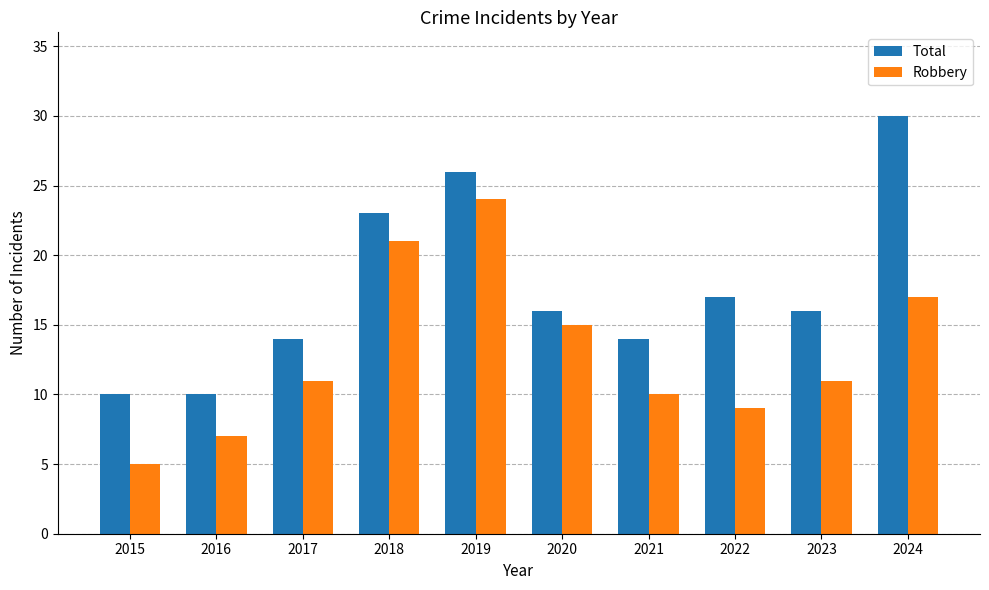

At which category is the sum across all series the highest?

2019